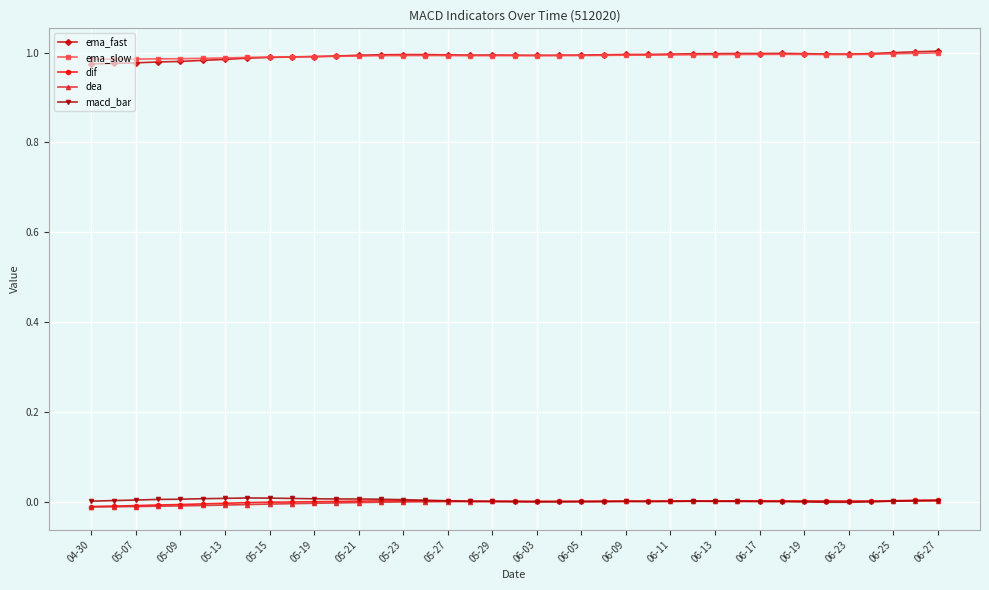

True or false: ema_slow and macd_bar intersect in this chart.

False